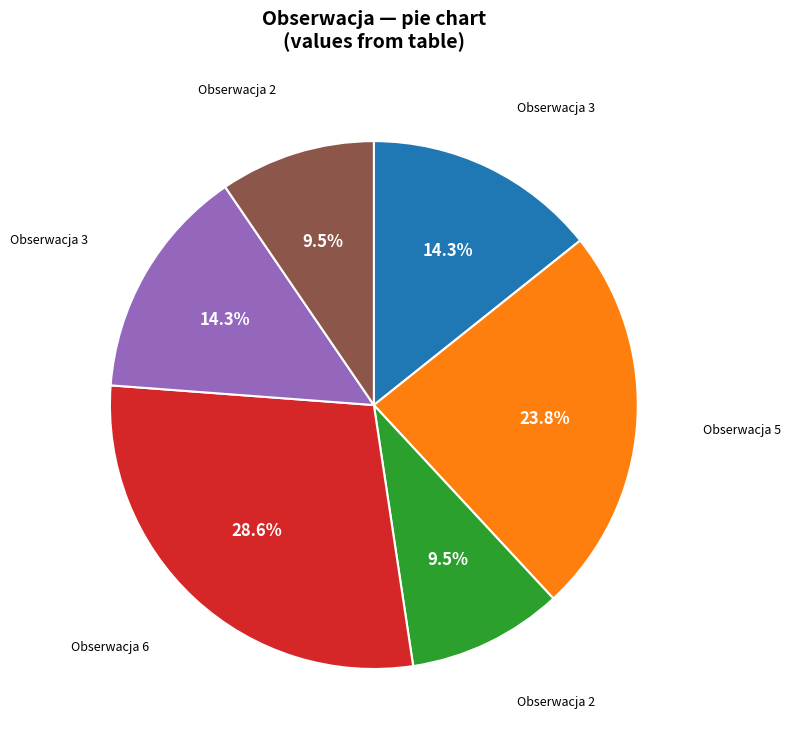

Is there any slice that represents more than half of the pie?

No